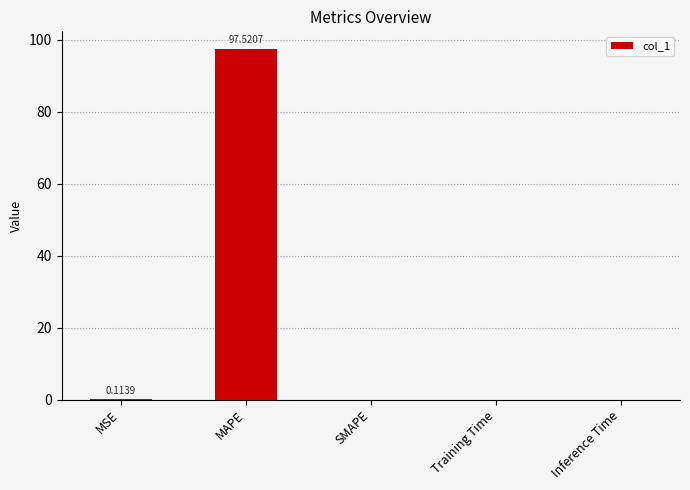

What is the sum of all values?

97.6